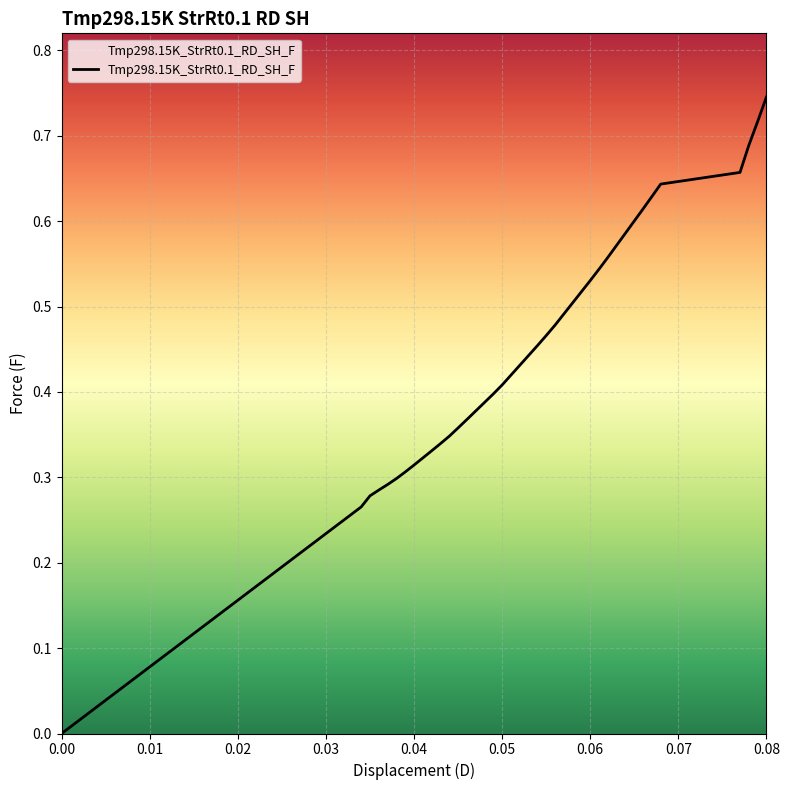

What is the value of the 2nd point from the left?

0.3